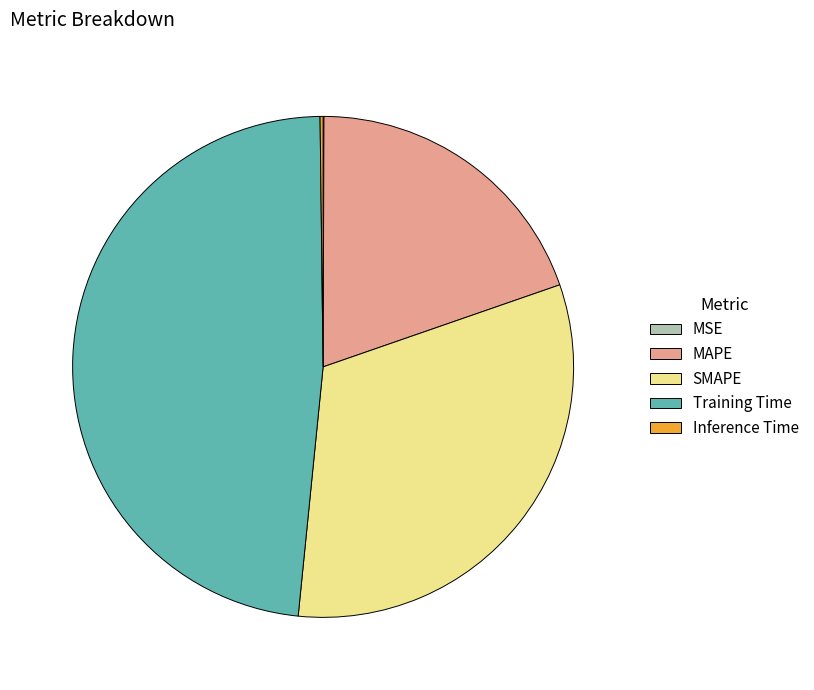

What is the largest slice in the pie chart?

Training Time